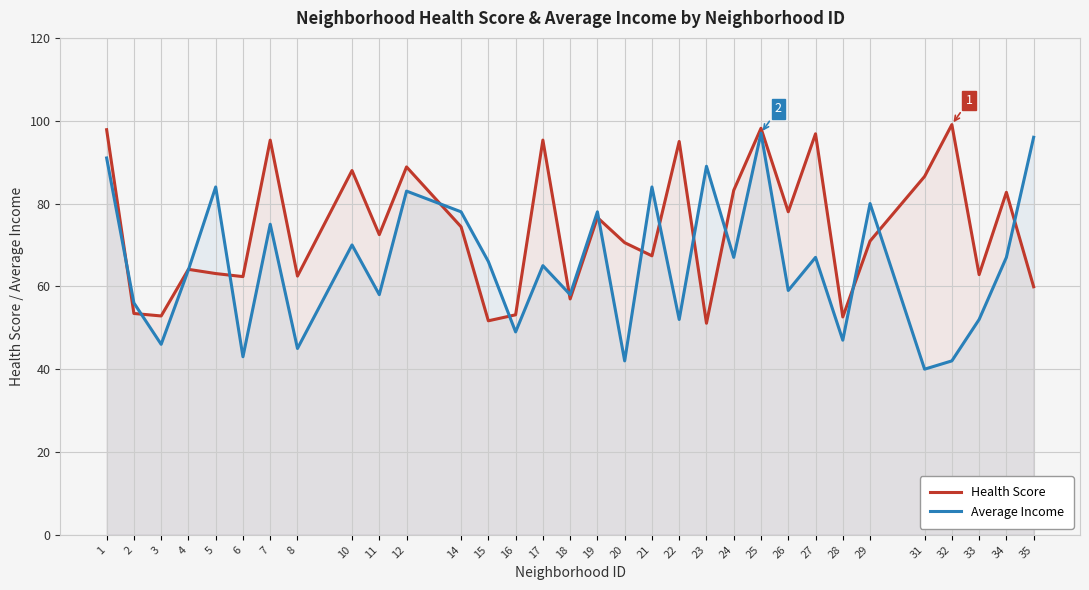

Count the number of data series in this chart.

2